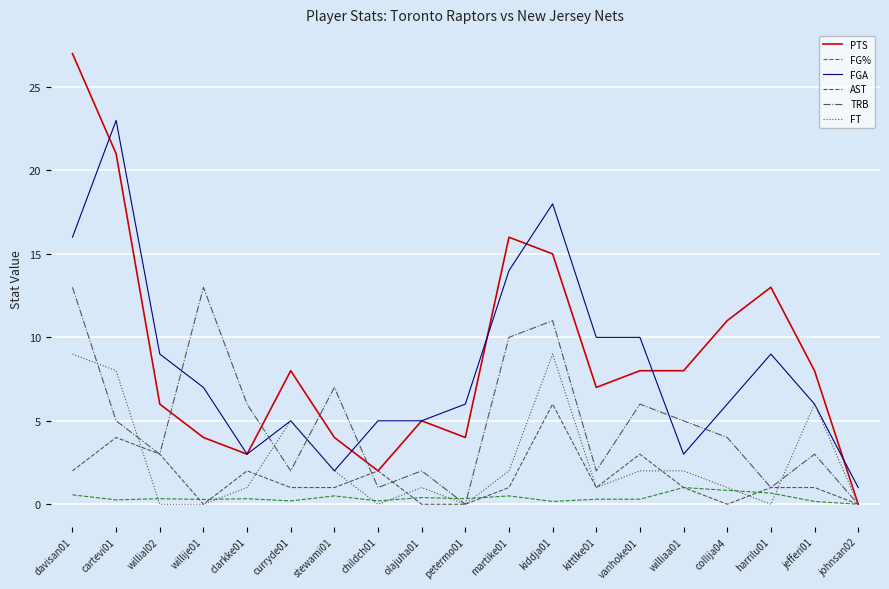

What is the total value across all series at collija04?

22.8